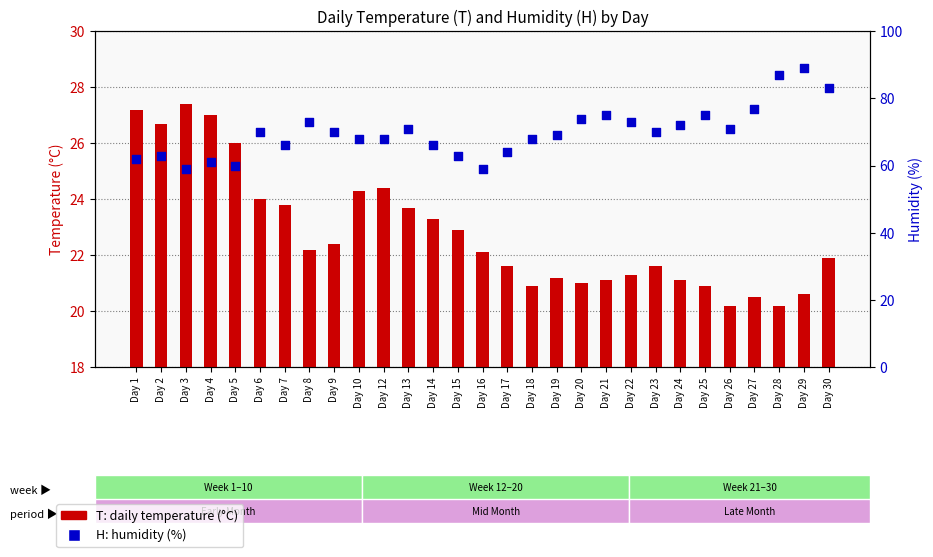

Which series has the largest total across all categories?

H (humidity)